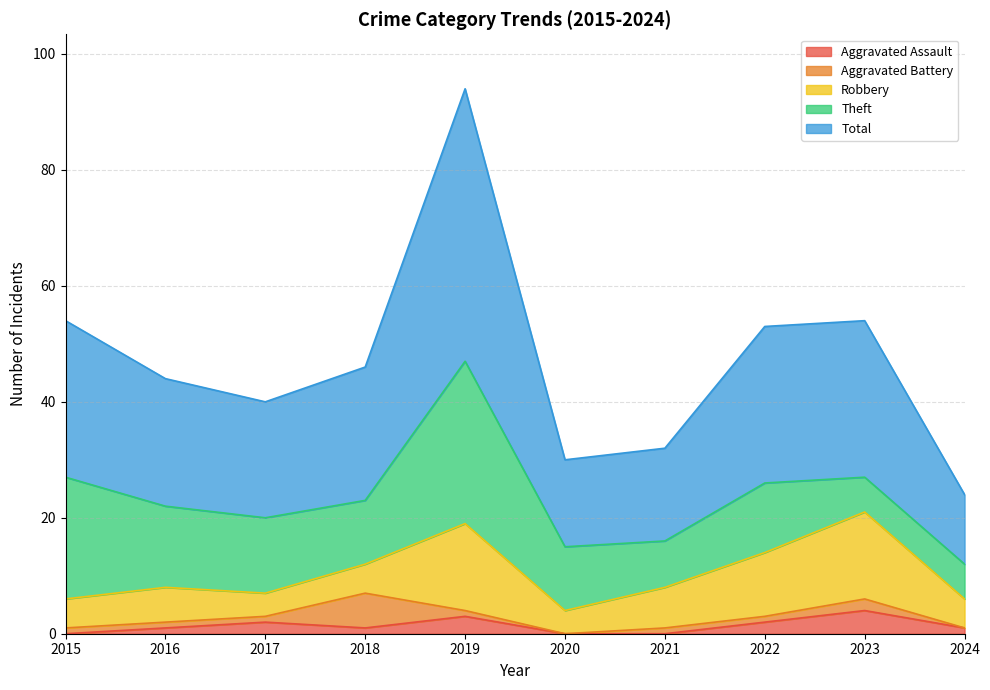

Which label corresponds to the largest value in the chart?

2019